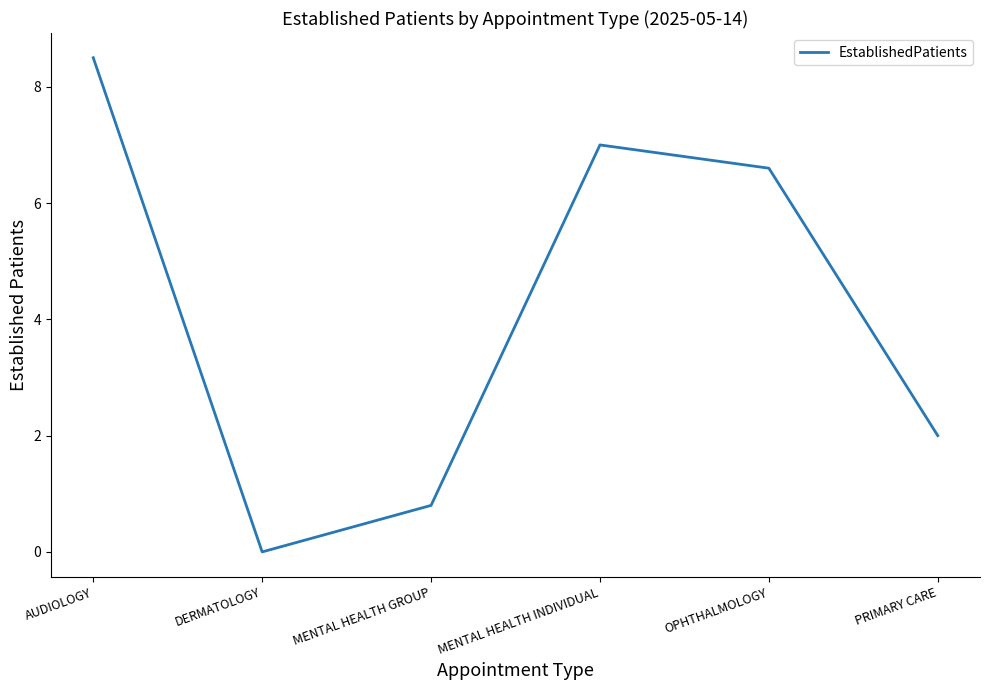

Where is the first local maximum?

MENTAL HEALTH INDIVIDUAL